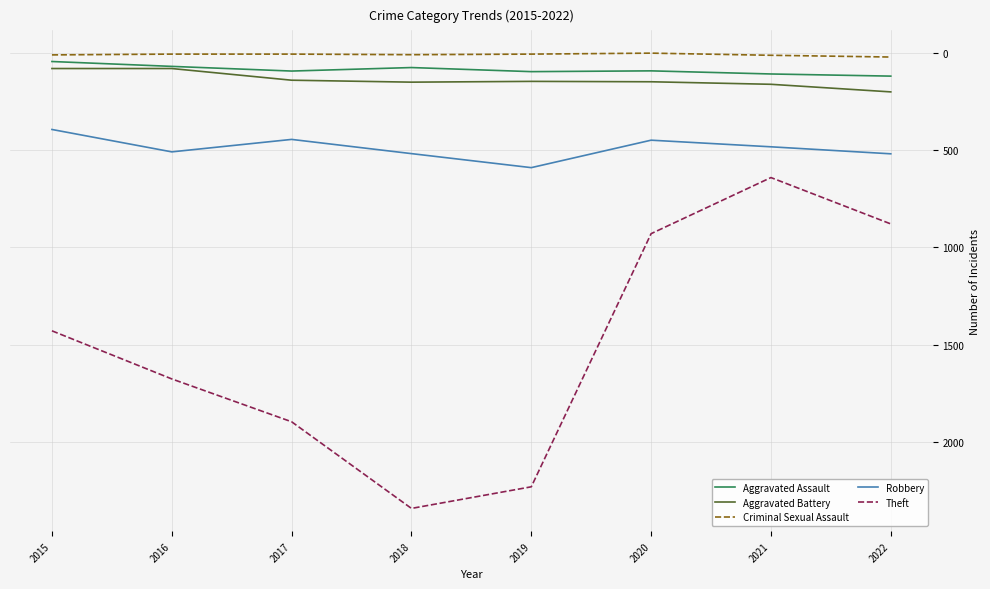

The value of Aggravated Assault at 2018 is 77. True or false?

True